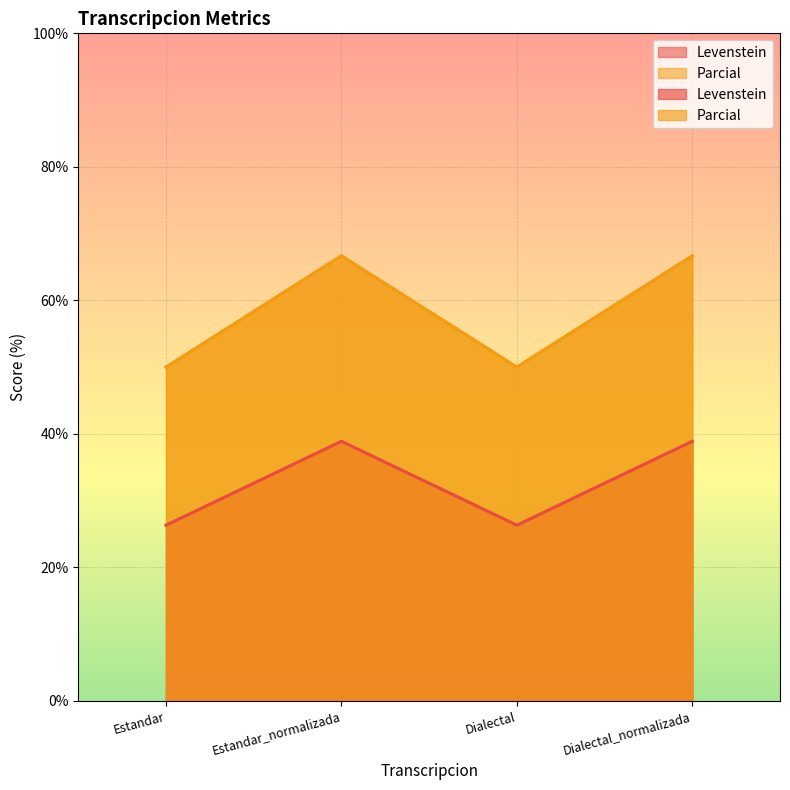

What is the value of the Levenstein point at the 3rd from the left?

50.0